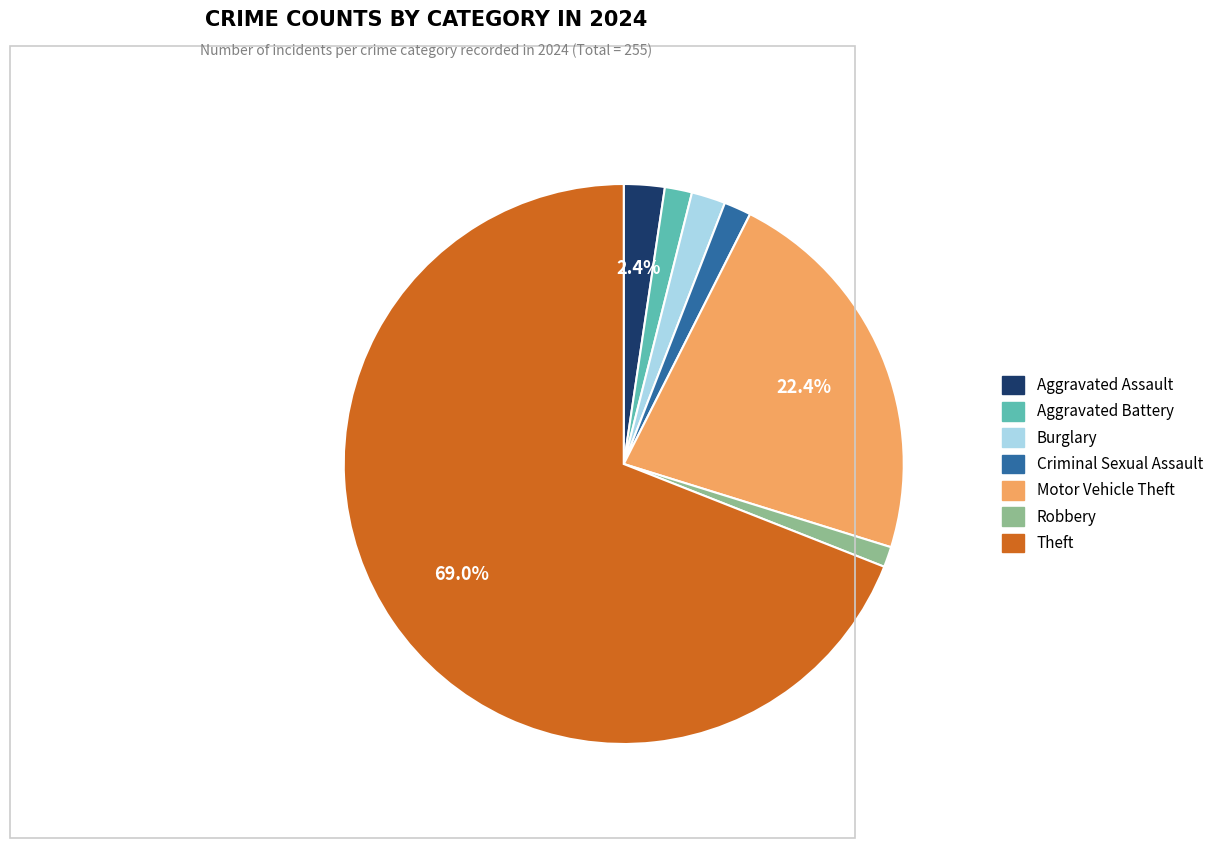

Is there a majority slice in this chart?

Yes